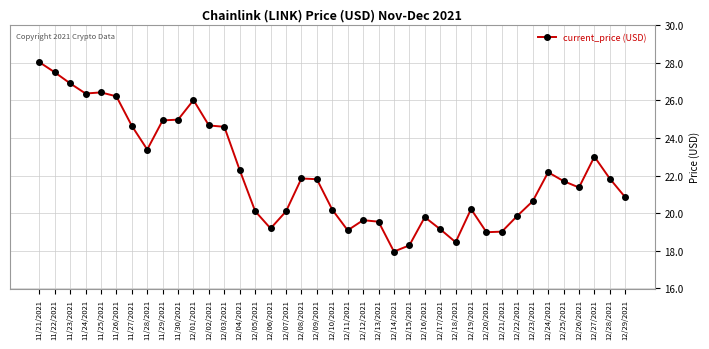

How many values exceed 21?

21